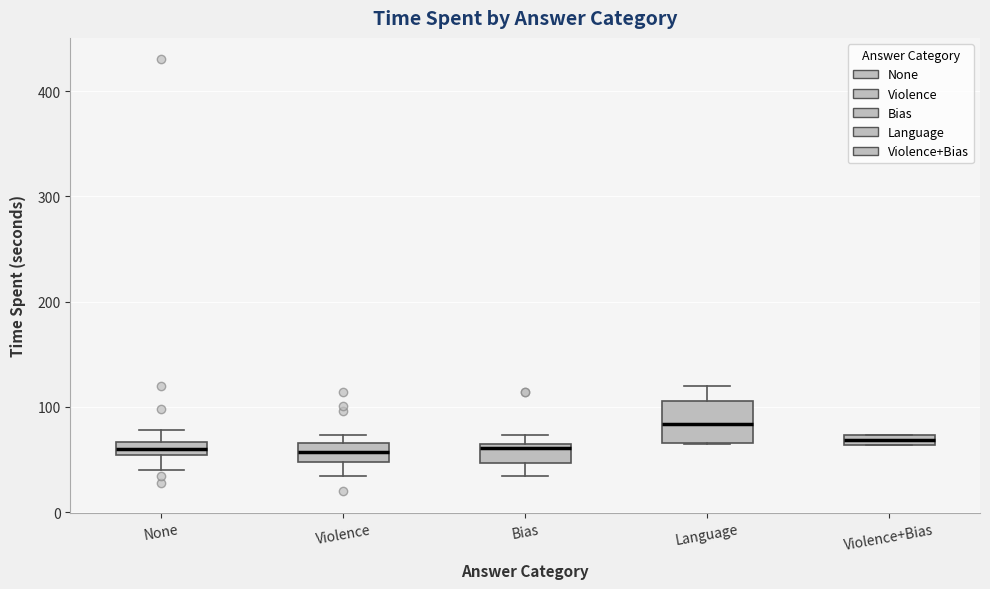

Comparing the boxes themselves (not the whiskers), which one is the tallest?

Language